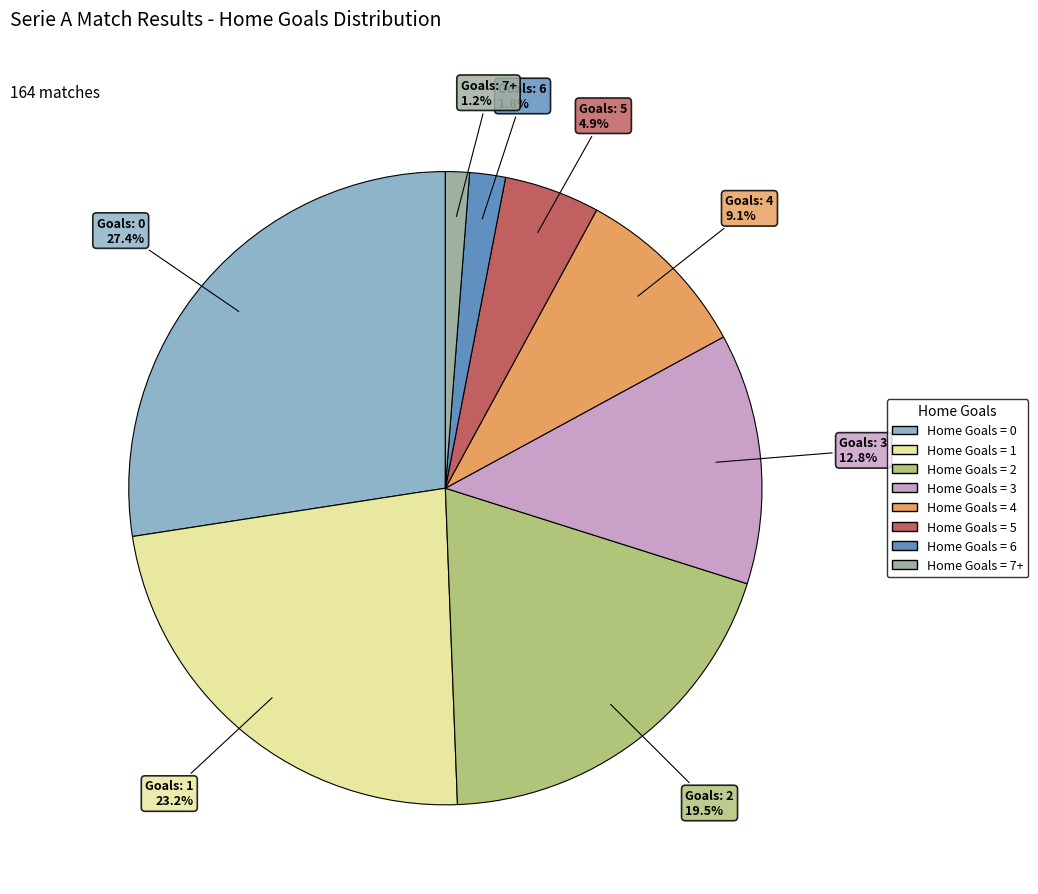

Does any single category account for the majority?

No